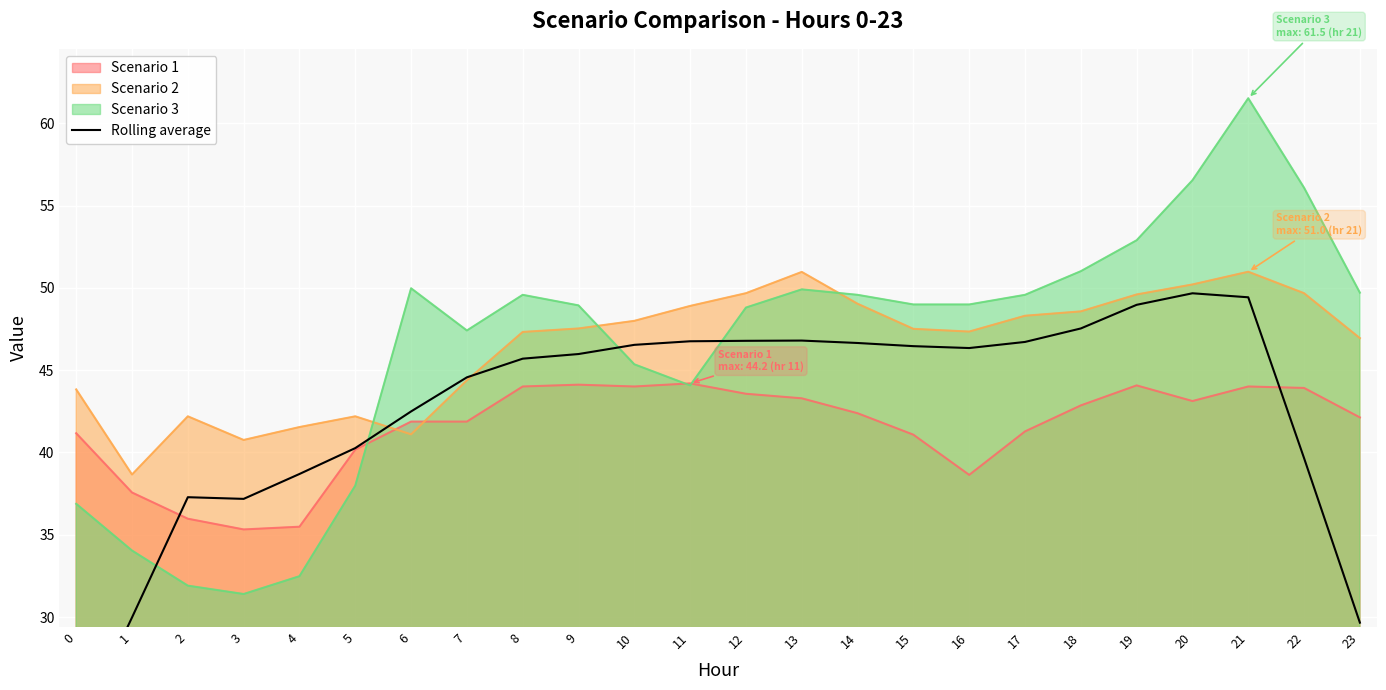

List the labels in order of value, smallest first.

0, 23, 1, 3, 2, 4, 22, 5, 6, 7, 8, 9, 16, 15, 10, 14, 17, 11, 12, 13, 18, 19, 21, 20